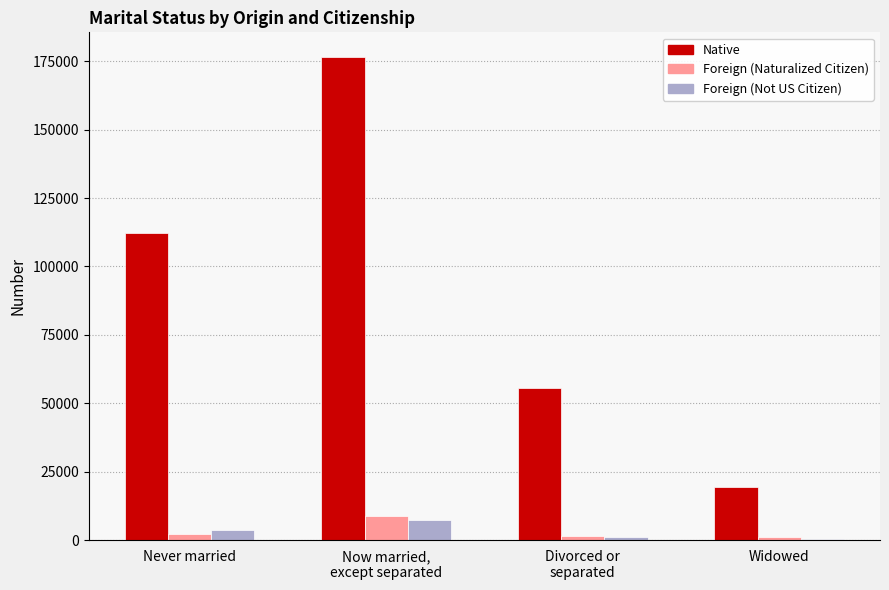

Where is Native nearest to the value 98007?

Never married